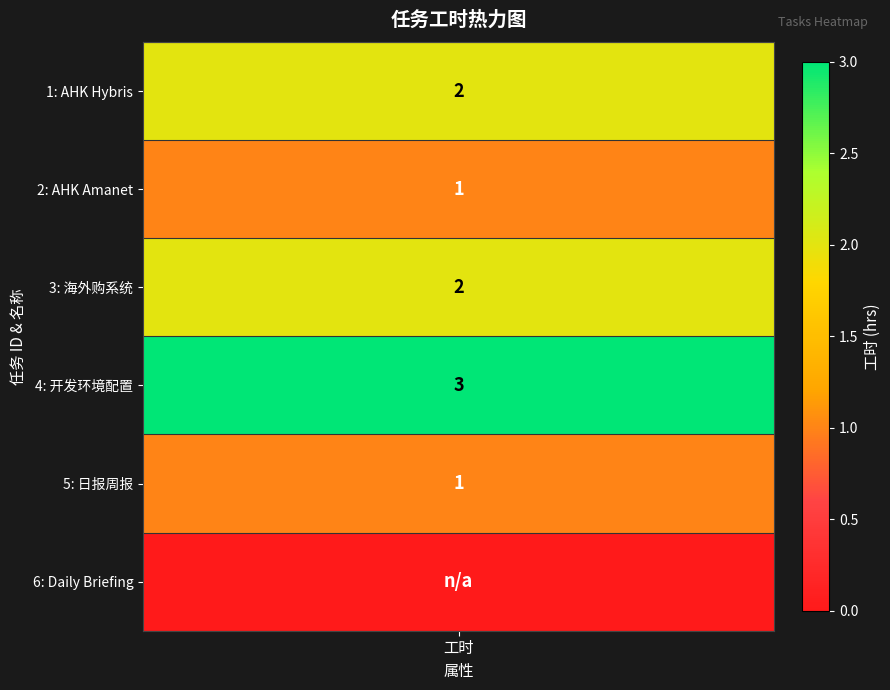

True or false: the data shows 2 at AHK Hybris.

True